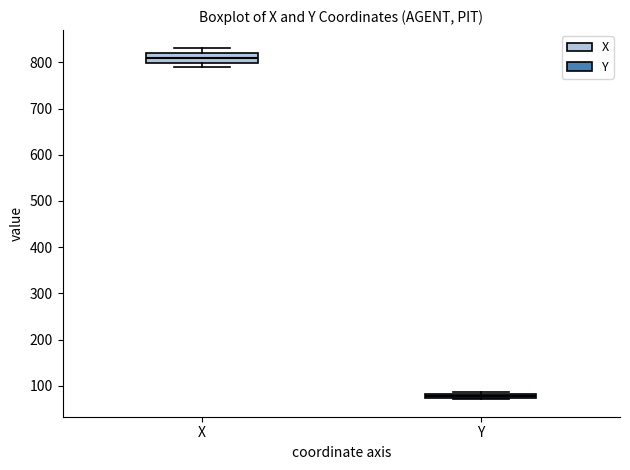

Which box is the tallest, from its lower edge to its upper edge?

X